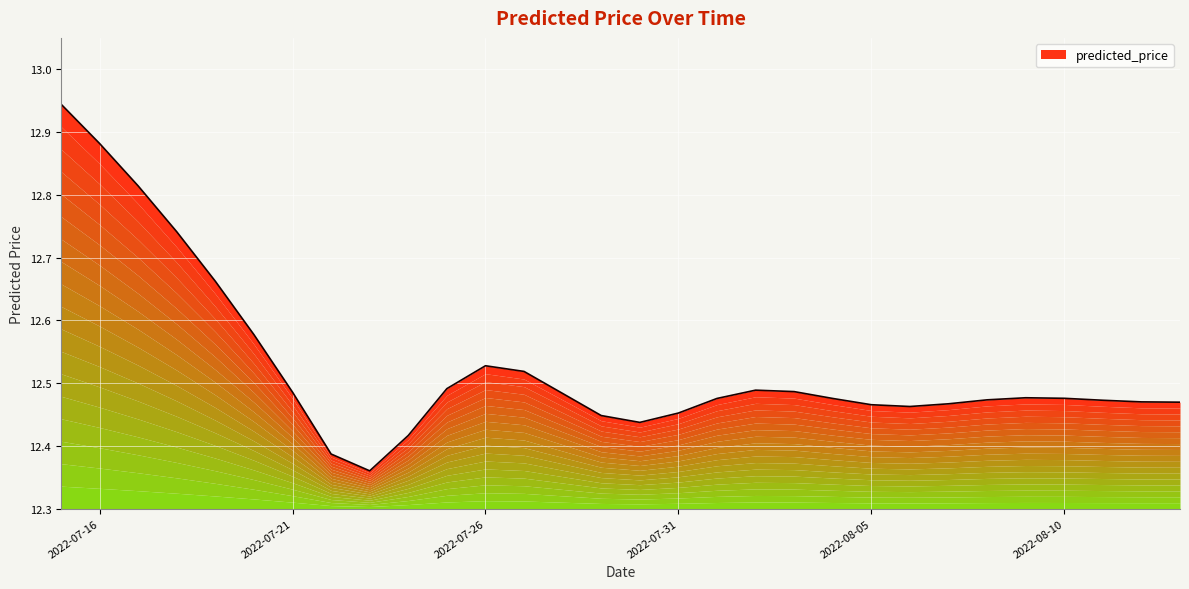

How many lines are shown in the chart?

1